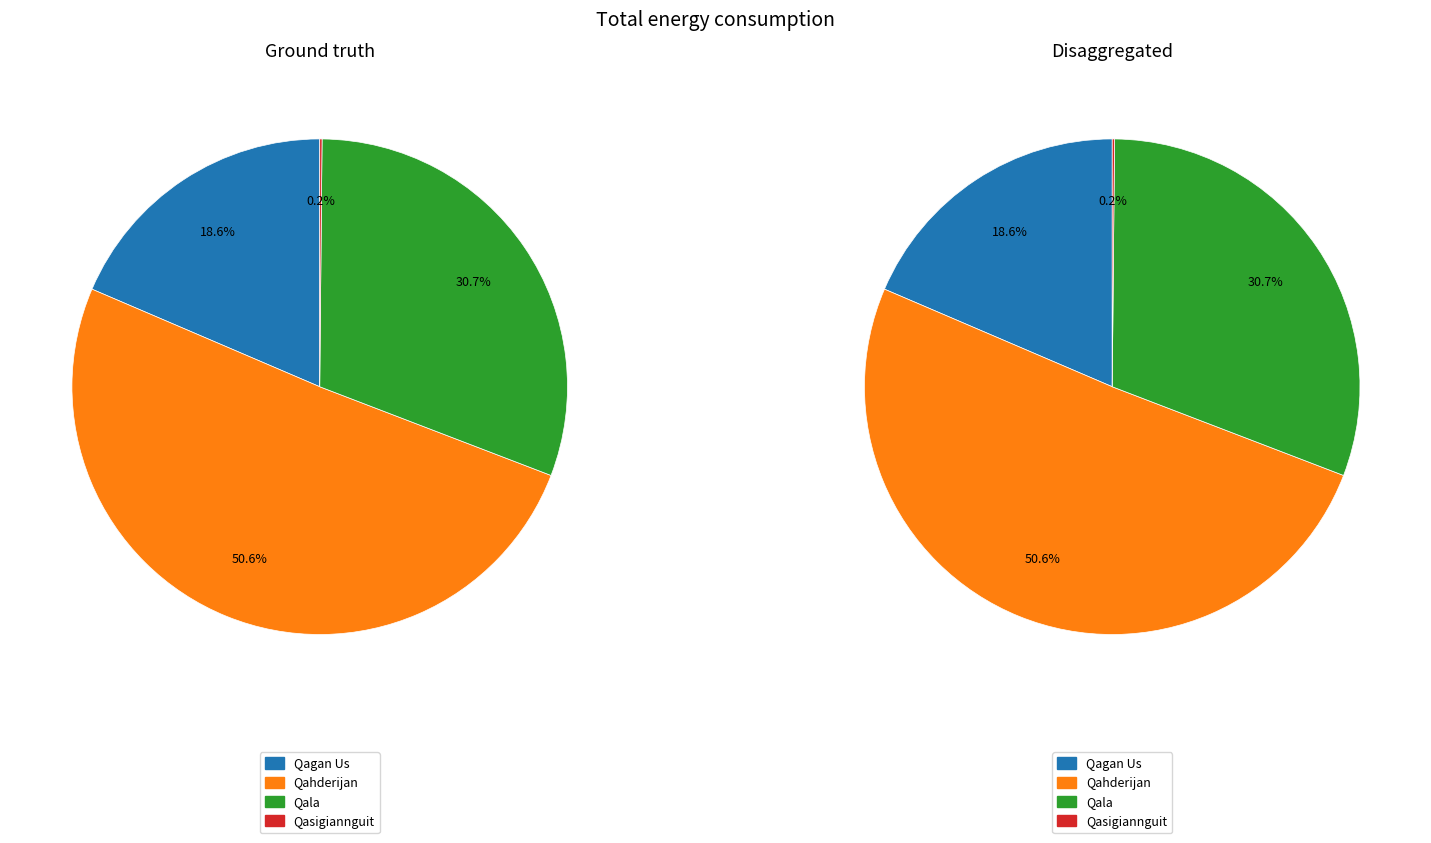

Which category accounts for the majority?

Qahderijan